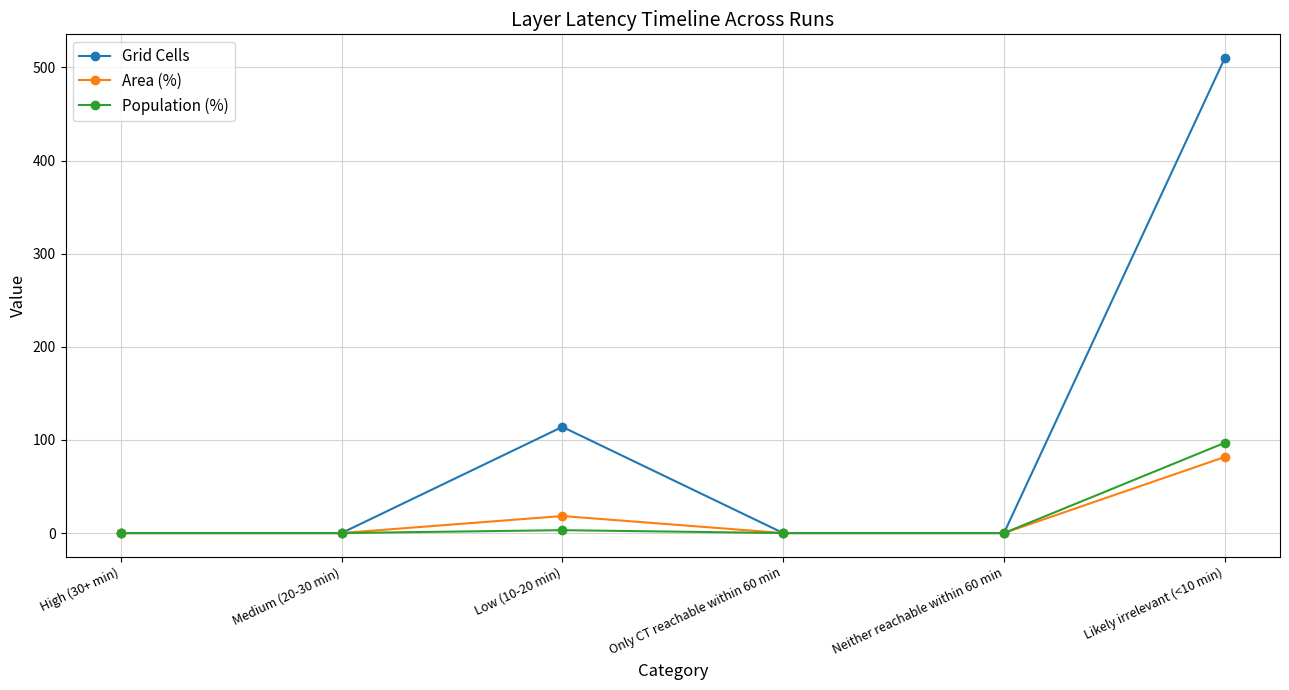

True or false: Area (%) has more than 0 points higher than both neighbors.

True